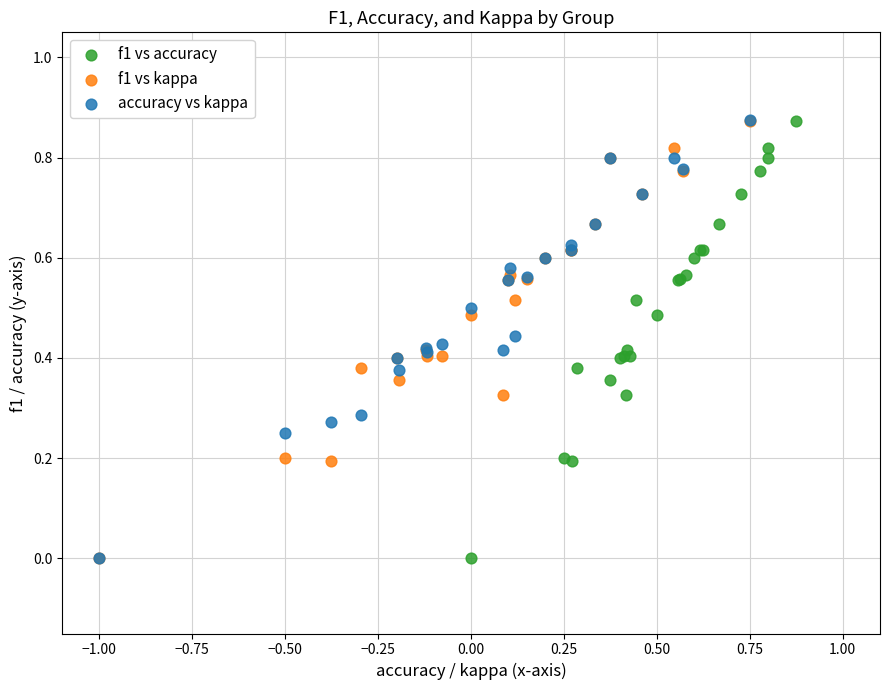

Which series has the widest spread of Y values?

accuracy vs kappa